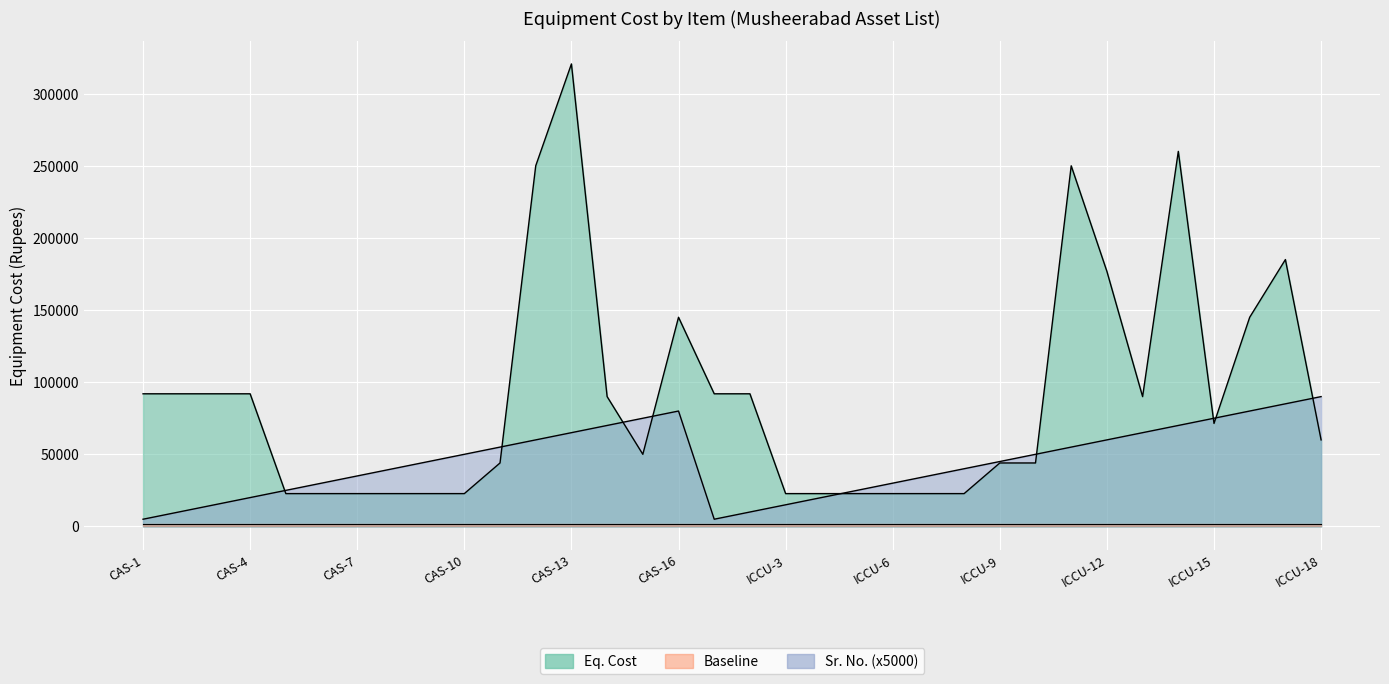

At which category is the sum across all series the highest?

CAS-13